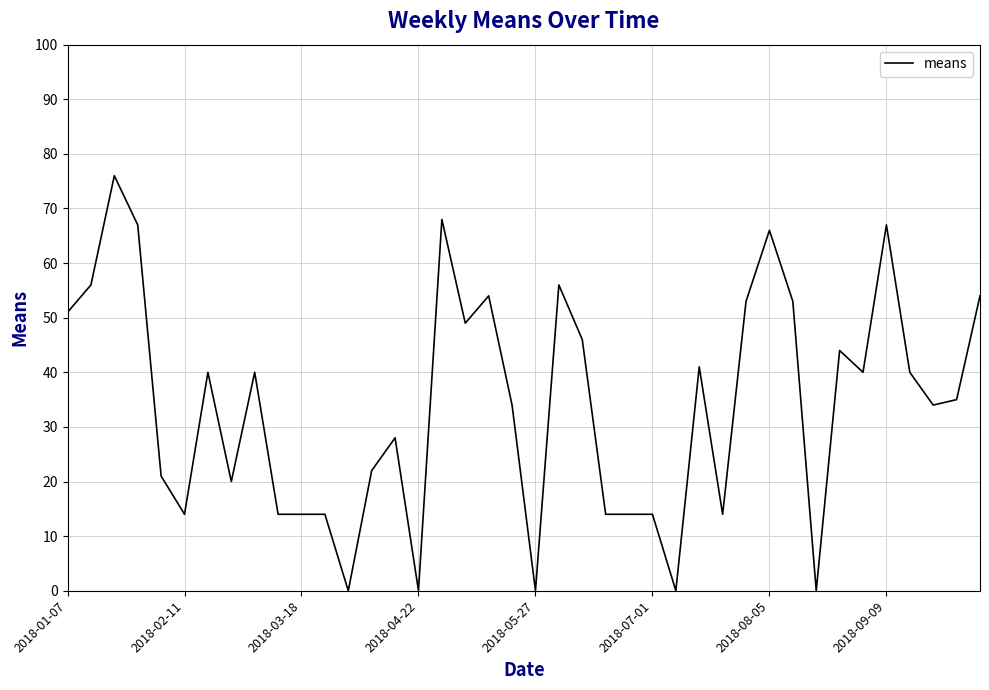

What is the difference between the maximum and minimum values?

76